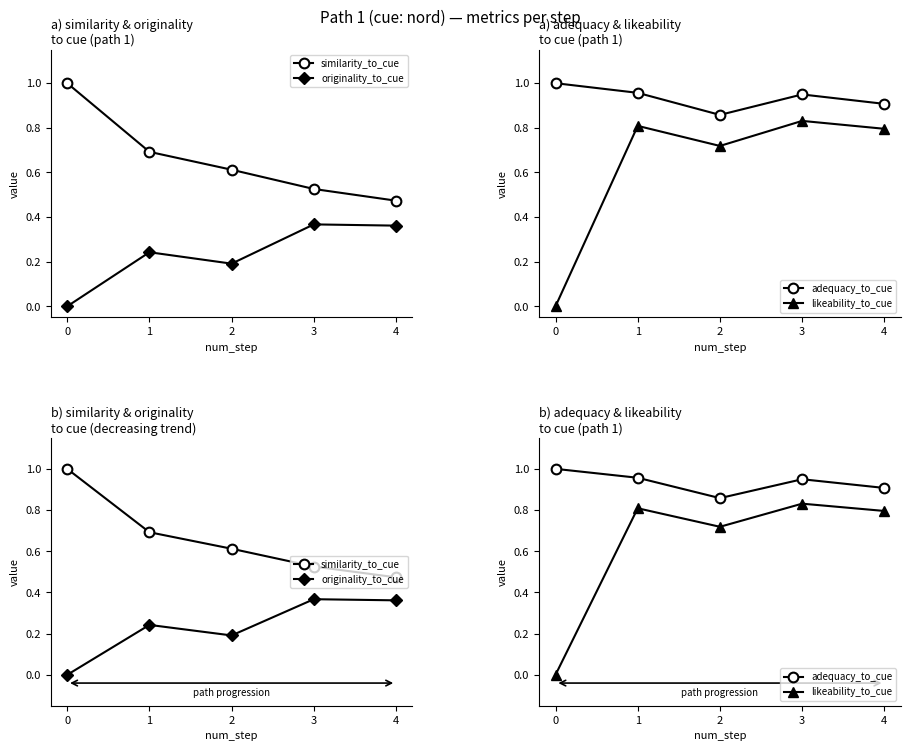

Is this an area chart (filled region under the line)?

No